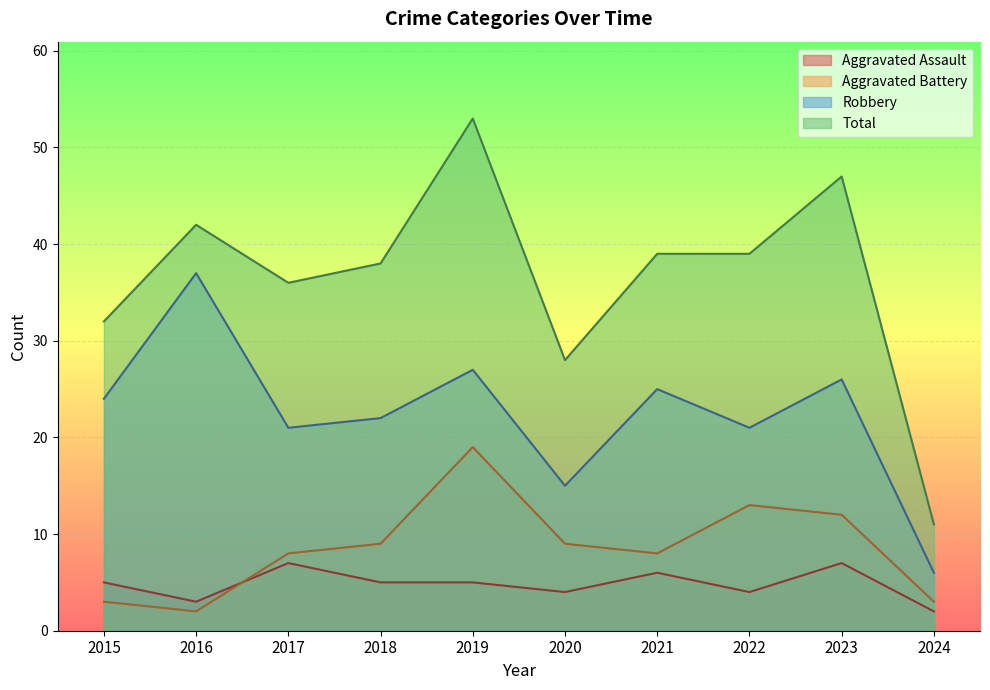

Where is Aggravated Battery nearest to the value 10?

2018